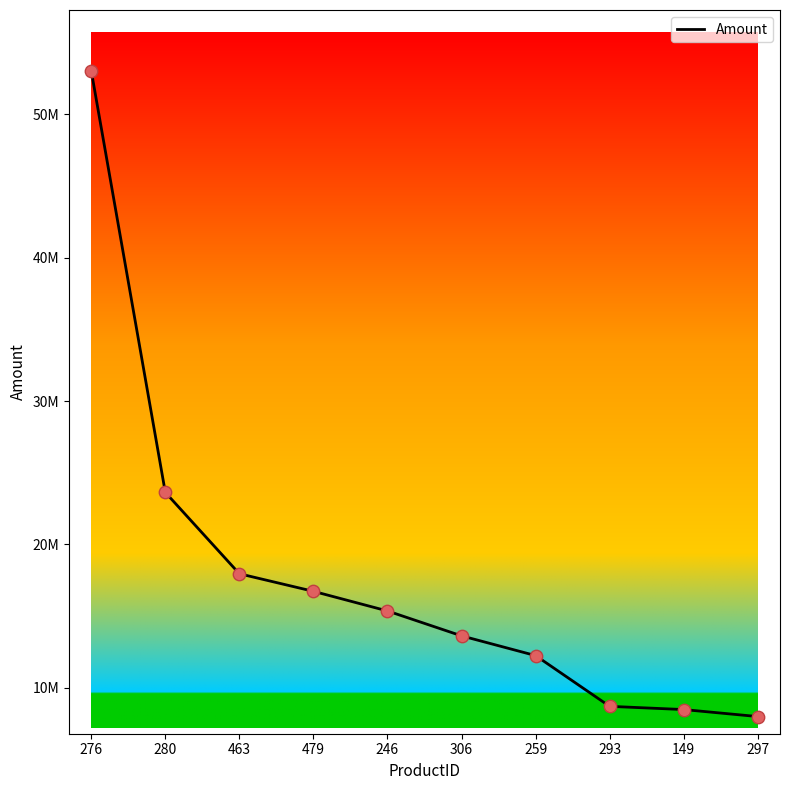

Is this an area chart (filled region under the line)?

No